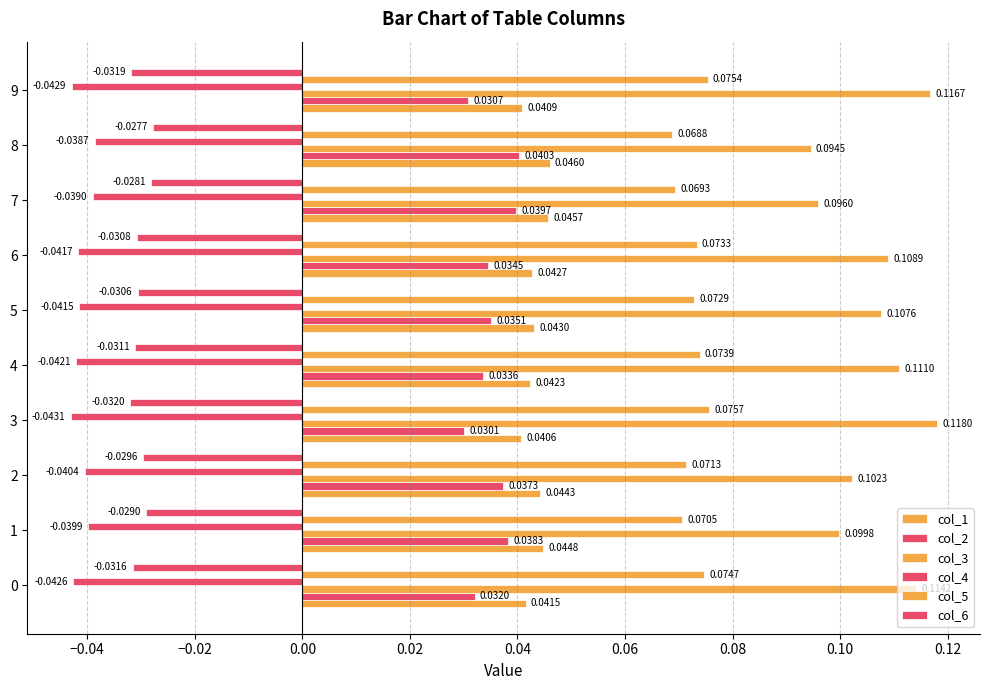

Count the number of categories in the chart.

10